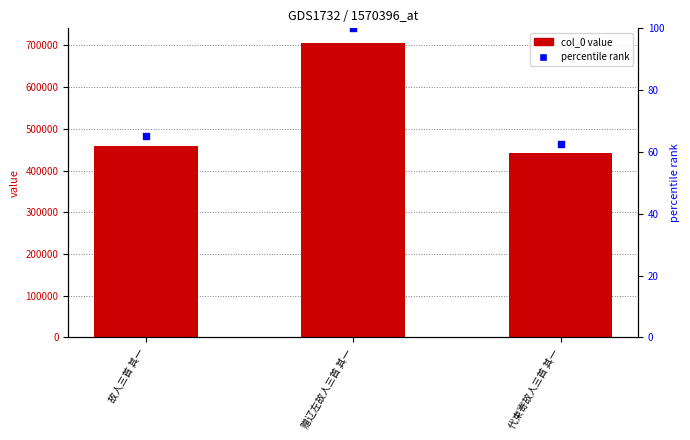

Which series contains the lowest Y value?

percentile rank within the sample